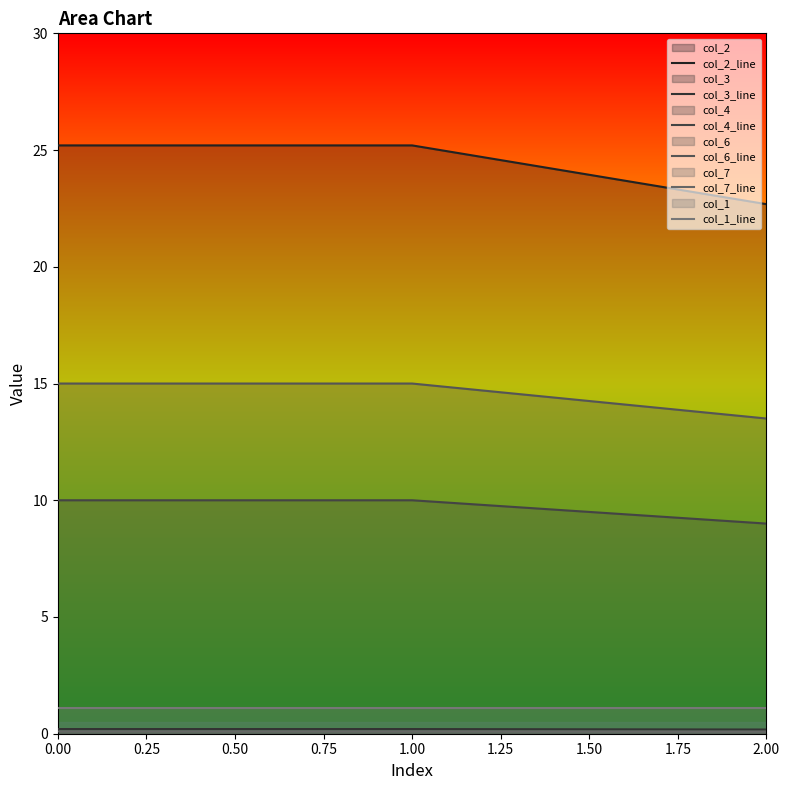

Count the col_6_line values in the range 13 to 15.

3